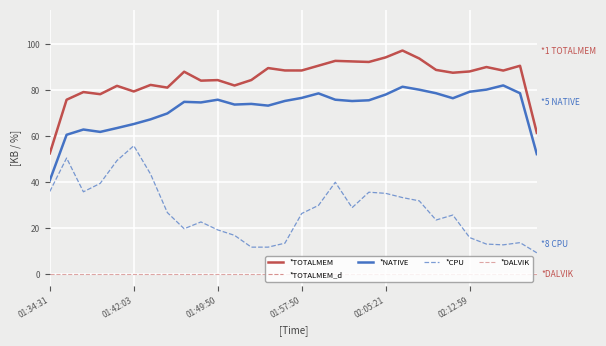

Does the chart have visible grid lines?

Yes